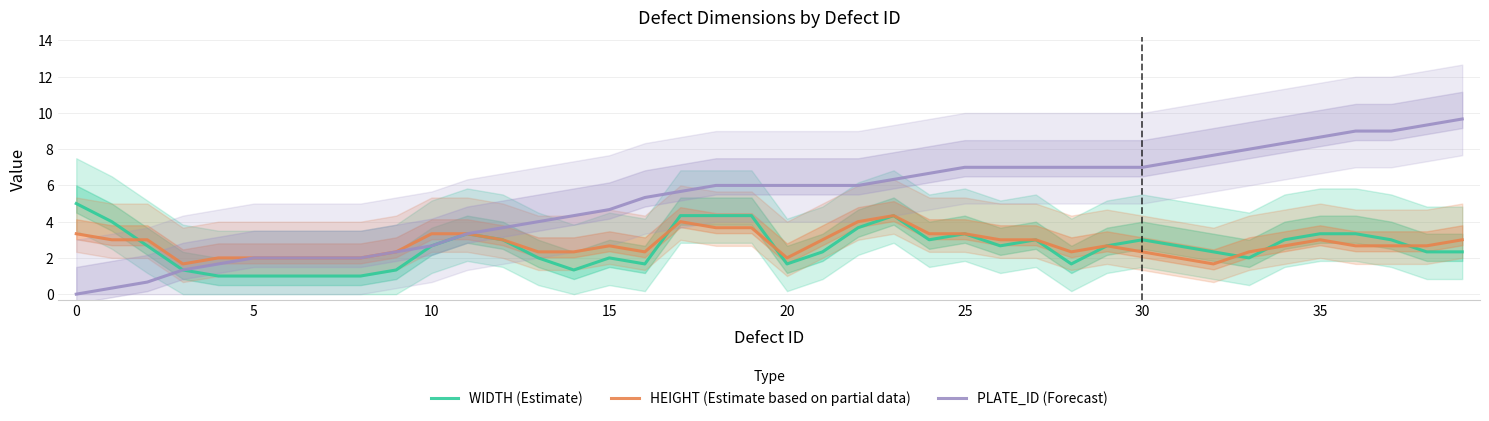

What is the highest value of the HEIGHT (Estimate based on partial data) series?

4.3